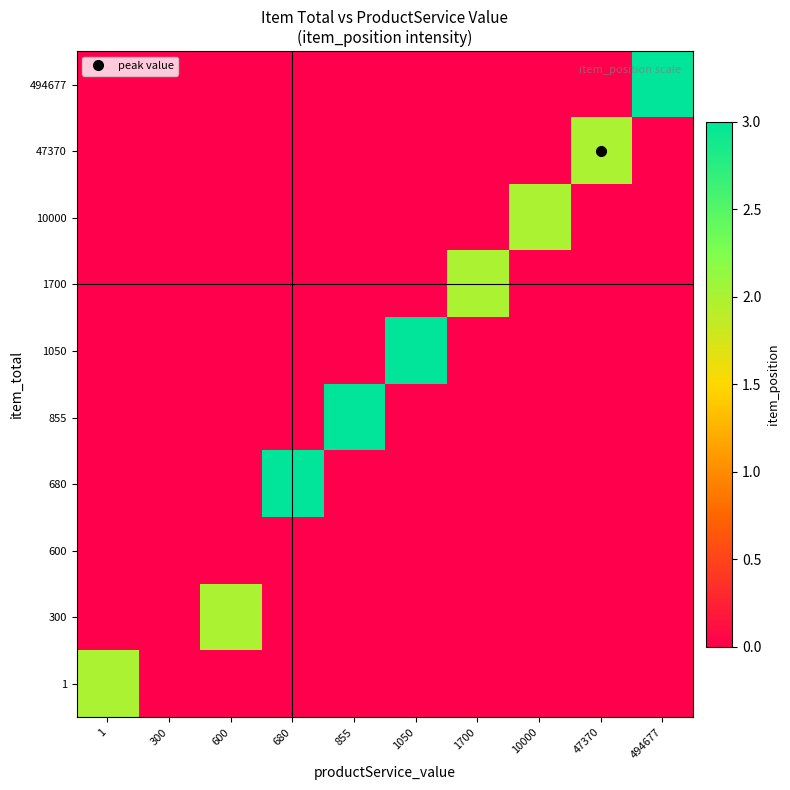

Reading left to right, transcribe all the data shown in this chart.

1: 1=2	300=0	600=0	680=0	855=0	1050=0	1700=0	10000=0	47370=0	494677=0
300: 1=0	300=0	600=2	680=0	855=0	1050=0	1700=0	10000=0	47370=0	494677=0
600: 1=0	300=0	600=0	680=0	855=0	1050=0	1700=0	10000=0	47370=0	494677=0
680: 1=0	300=0	600=0	680=3	855=0	1050=0	1700=0	10000=0	47370=0	494677=0
855: 1=0	300=0	600=0	680=0	855=3	1050=0	1700=0	10000=0	47370=0	494677=0
1050: 1=0	300=0	600=0	680=0	855=0	1050=3	1700=0	10000=0	47370=0	494677=0
1700: 1=0	300=0	600=0	680=0	855=0	1050=0	1700=2	10000=0	47370=0	494677=0
10000: 1=0	300=0	600=0	680=0	855=0	1050=0	1700=0	10000=2	47370=0	494677=0
47370: 1=0	300=0	600=0	680=0	855=0	1050=0	1700=0	10000=0	47370=2	494677=0
494677: 1=0	300=0	600=0	680=0	855=0	1050=0	1700=0	10000=0	47370=0	494677=3